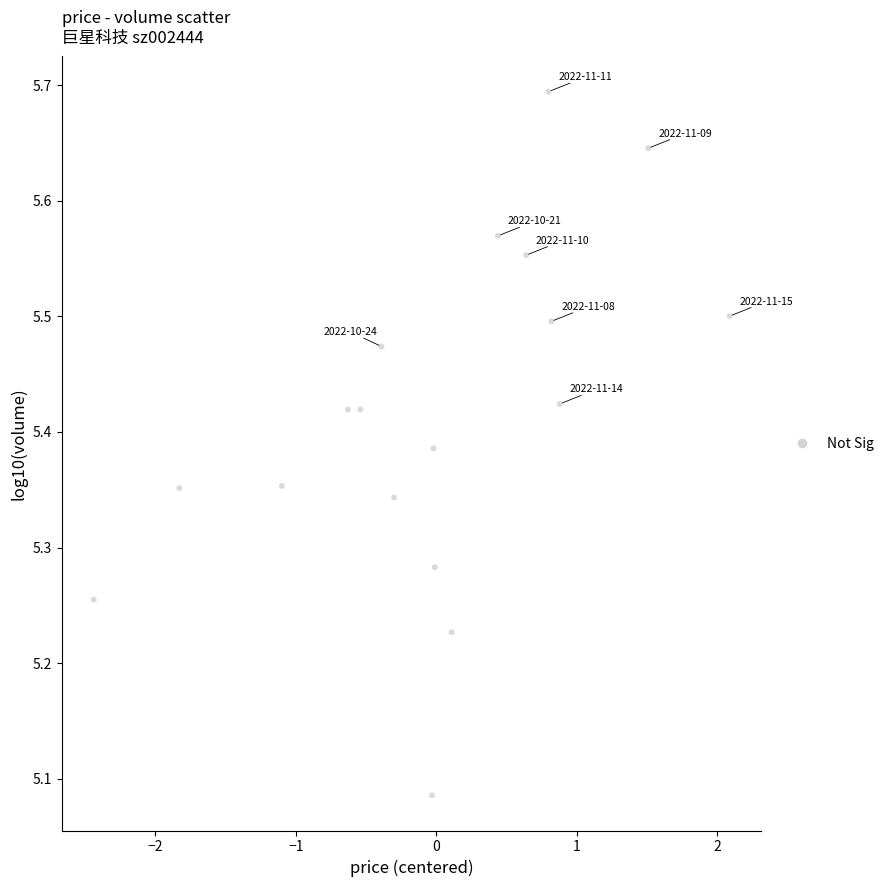

What is the range of Y values (max minus min)?

0.6